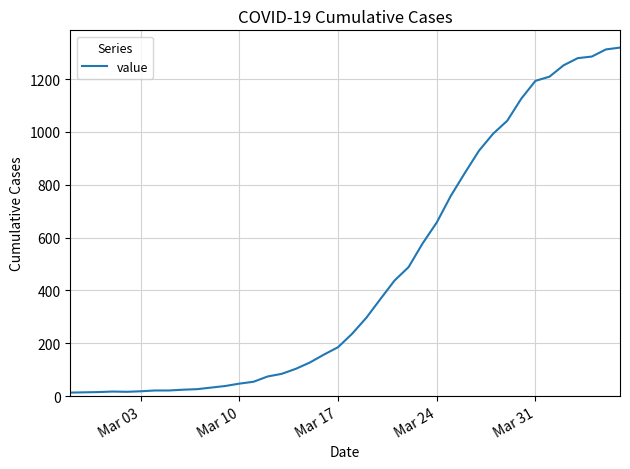

What is the maximum value shown in the chart?

1319